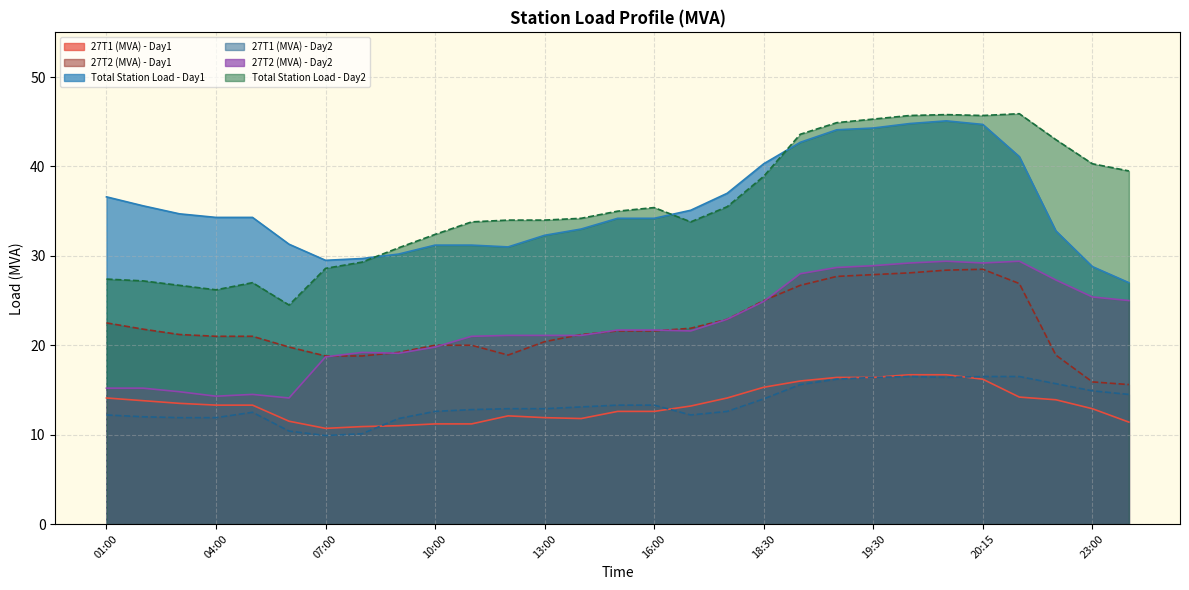

True or false: 27T1 (MVA) - Day1 and 27T2 (MVA) - Day1 cross at least once.

False